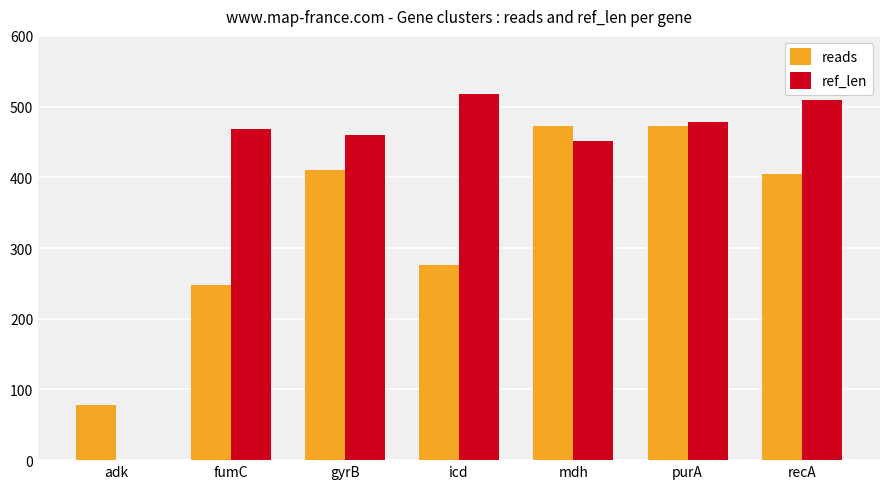

Are the bars horizontal?

No